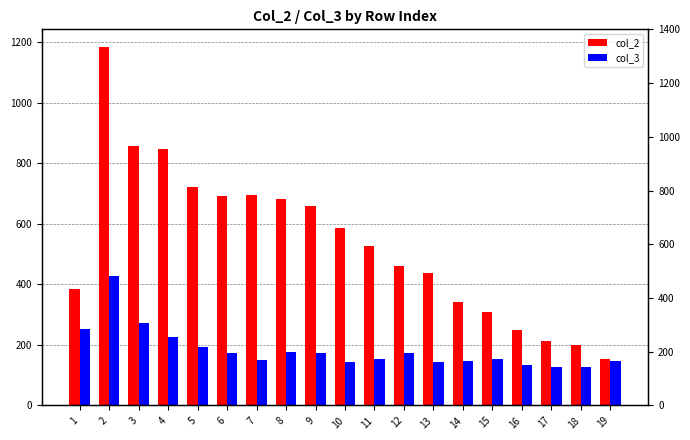

How many bars are there in total?

38